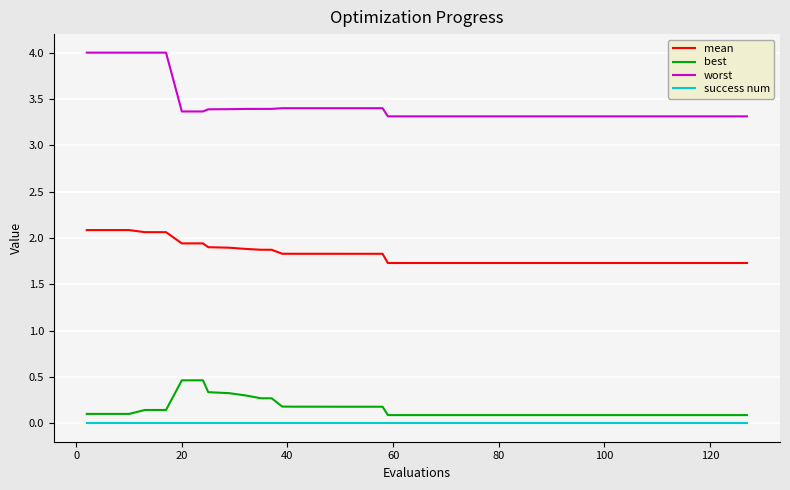

Reading right to left, transcribe all the data shown in this chart.

mean: 1.7	1.7	1.7	1.7	1.7	1.7	1.7	1.7	1.7	1.7	1.7	1.7	1.7	1.7	1.7	1.7	1.7	1.7	1.8	1.8	1.8	1.8	1.8	1.8	1.8	1.8	1.8	1.8	1.9	1.9	1.9	1.9	1.9	1.9	1.9	2.1	2.1	2.1	2.1	2.1
best: 0.1	0.1	0.1	0.1	0.1	0.1	0.1	0.1	0.1	0.1	0.1	0.1	0.1	0.1	0.1	0.1	0.1	0.1	0.2	0.2	0.2	0.2	0.2	0.2	0.2	0.2	0.2	0.2	0.3	0.3	0.3	0.3	0.3	0.5	0.5	0.1	0.1	0.1	0.1	0.1
worst: 3.3	3.3	3.3	3.3	3.3	3.3	3.3	3.3	3.3	3.3	3.3	3.3	3.3	3.3	3.3	3.3	3.3	3.3	3.4	3.4	3.4	3.4	3.4	3.4	3.4	3.4	3.4	3.4	3.4	3.4	3.4	3.4	3.4	3.4	3.4	4.0	4.0	4.0	4.0	4.0
success num: 0.0	0.0	0.0	0.0	0.0	0.0	0.0	0.0	0.0	0.0	0.0	0.0	0.0	0.0	0.0	0.0	0.0	0.0	0.0	0.0	0.0	0.0	0.0	0.0	0.0	0.0	0.0	0.0	0.0	0.0	0.0	0.0	0.0	0.0	0.0	0.0	0.0	0.0	0.0	0.0